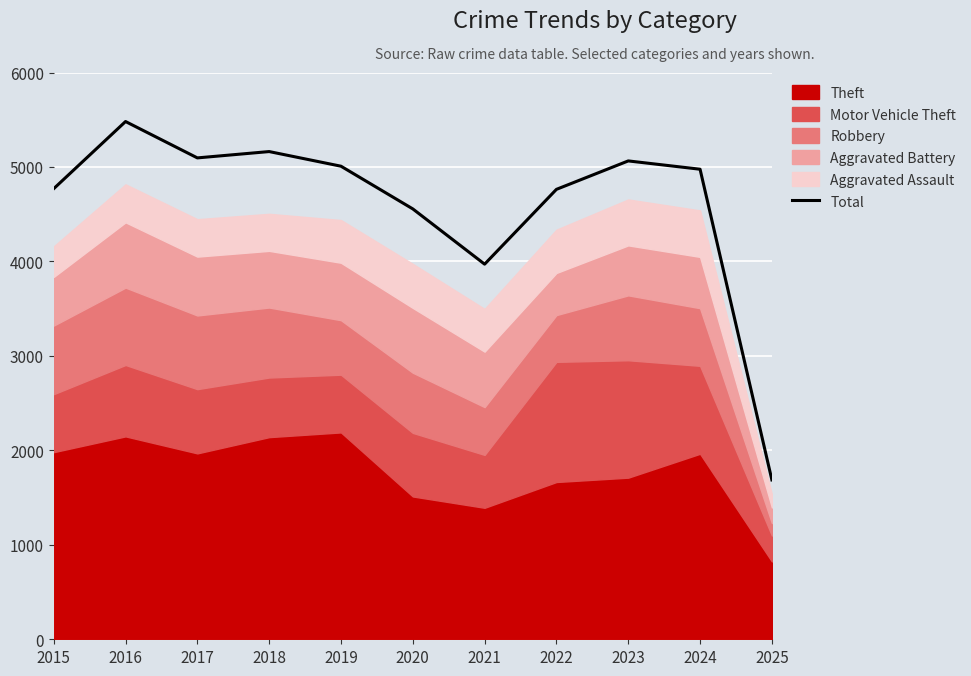

What is the change in value from 2016 to 2020?

-925